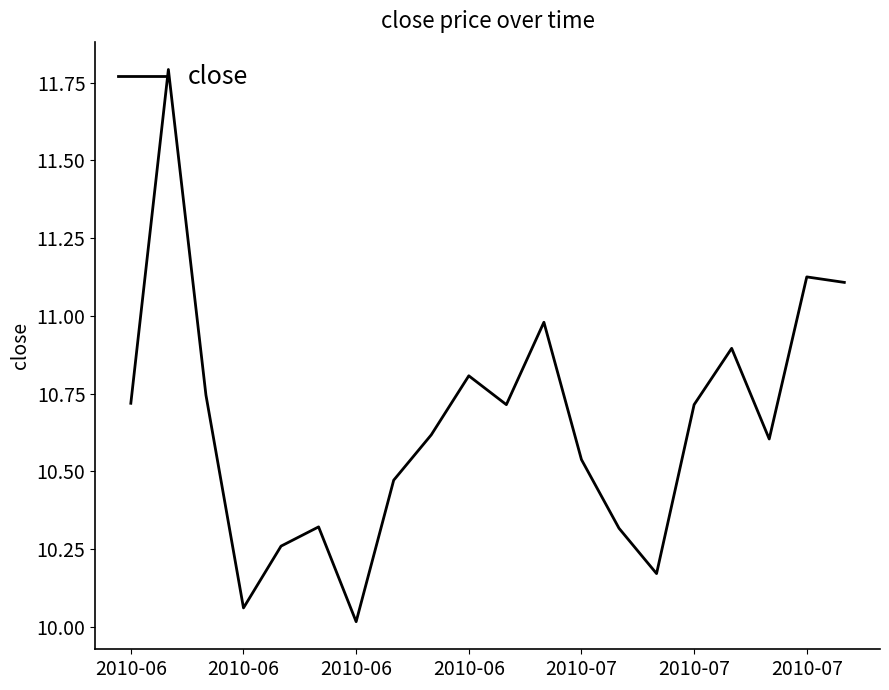

What is the maximum value shown in the chart?

11.8